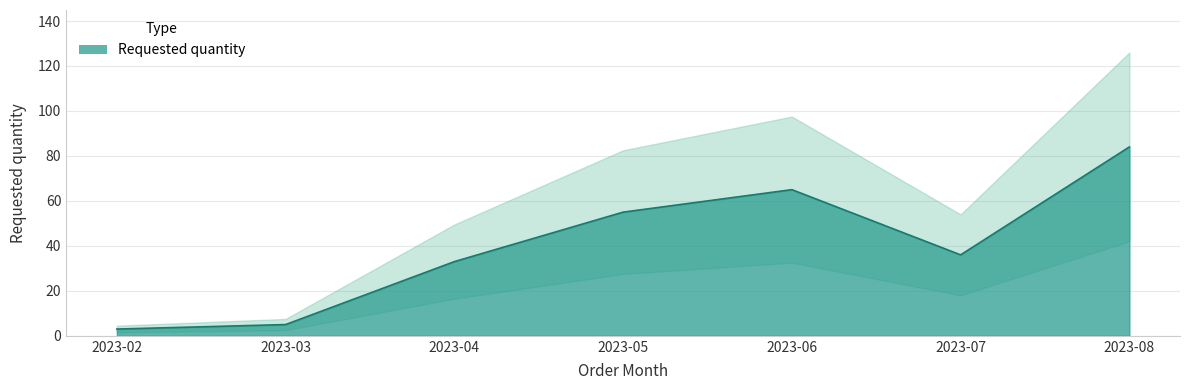

How many lines are shown in the chart?

1